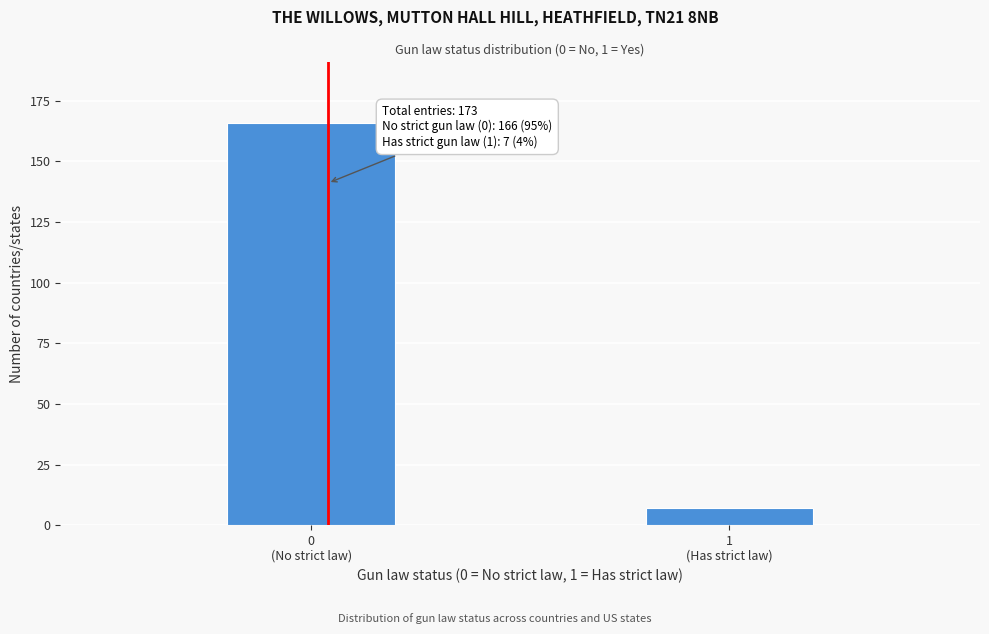

Reading left to right, extract all data points from this chart.

166	7